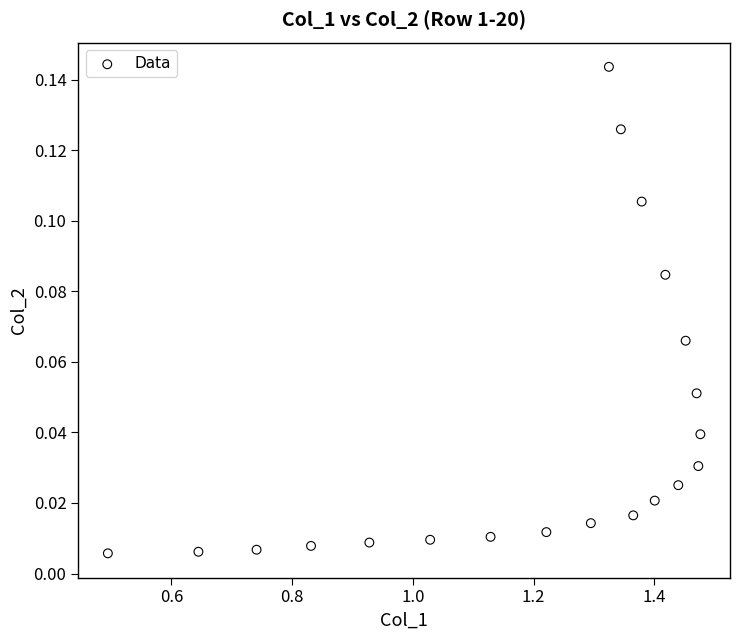

What is the range of X values (max minus min)?

1.0